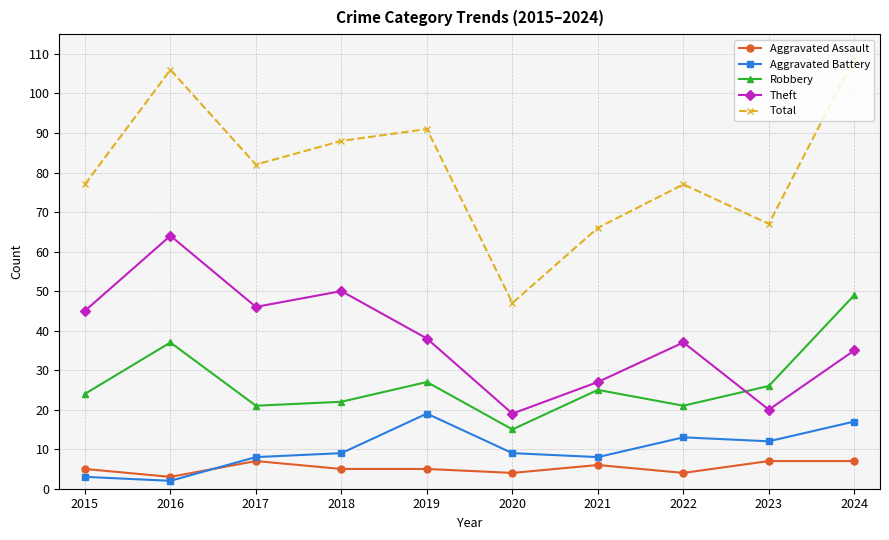

True or false: Theft and Total cross at least once.

False